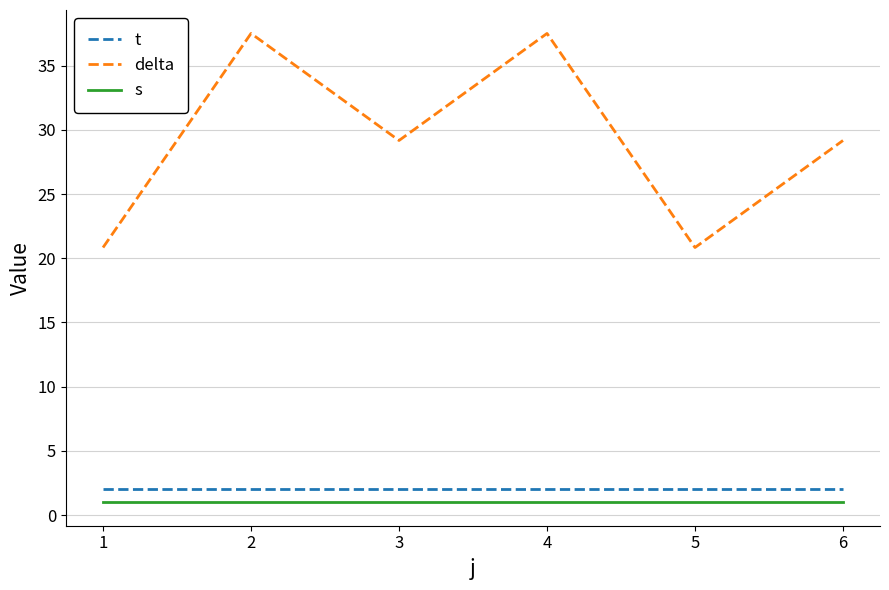

True or false: s and delta cross at least once.

False